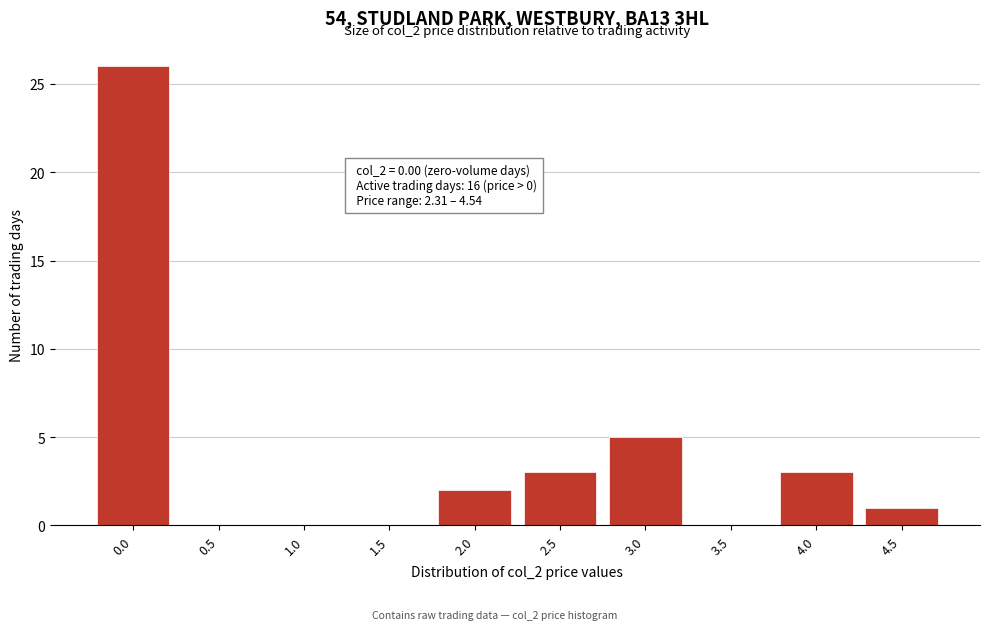

Reading left to right, what are all the values shown in this chart?

0.0=26	0.5=0	1.0=0	1.5=0	2.0=2	2.5=3	3.0=5	3.5=0	4.0=3	4.5=1